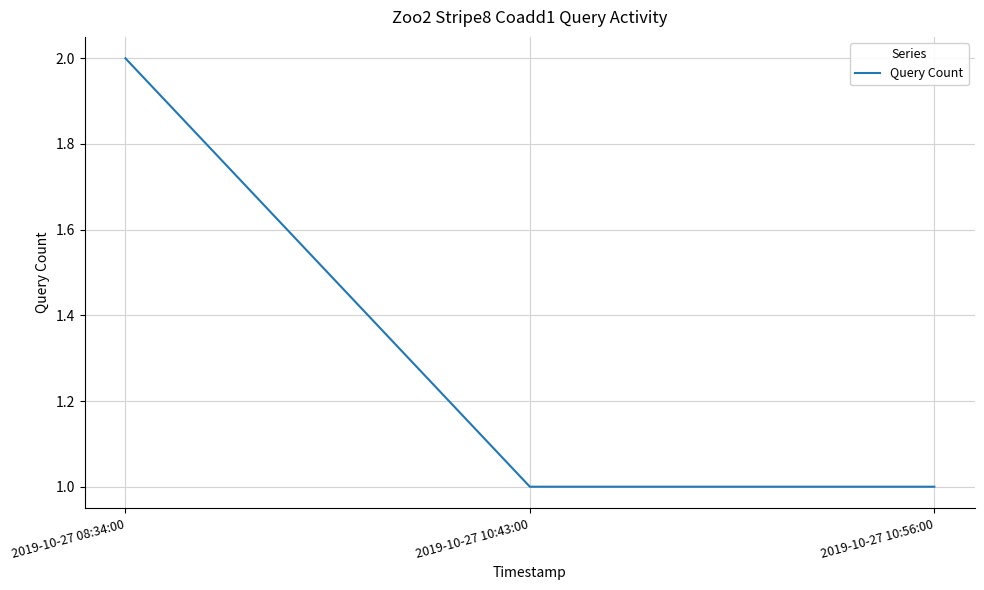

How many categories are shown in the chart?

3